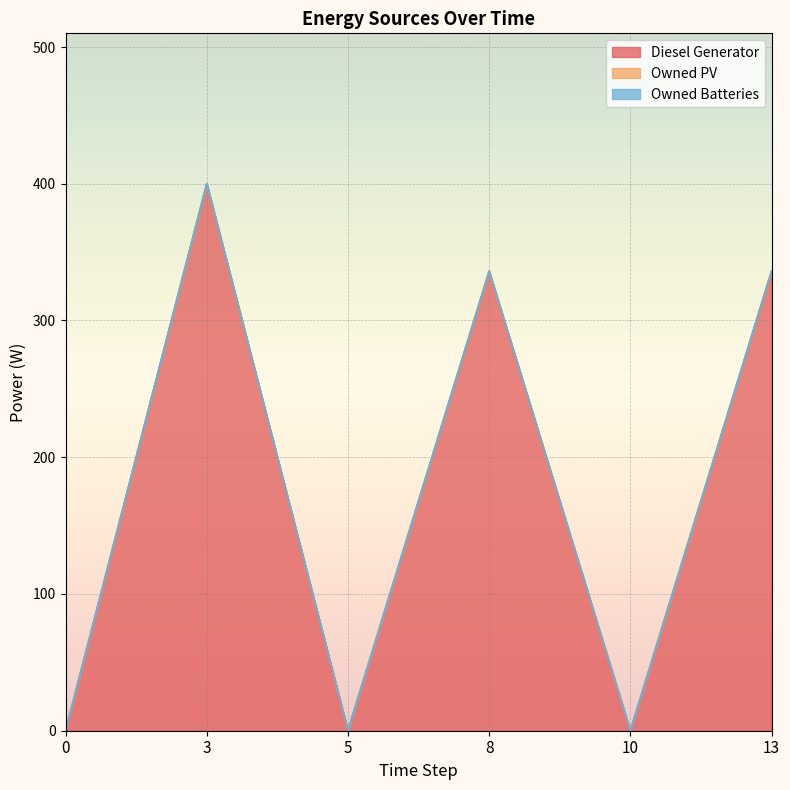

Reading right to left, extract all data points from this chart.

Diesel Generator: 336	0	336	0	400	0
Owned PV: 0	0	0	0	0	0
Owned Batteries: 0	0	0	0	0	0